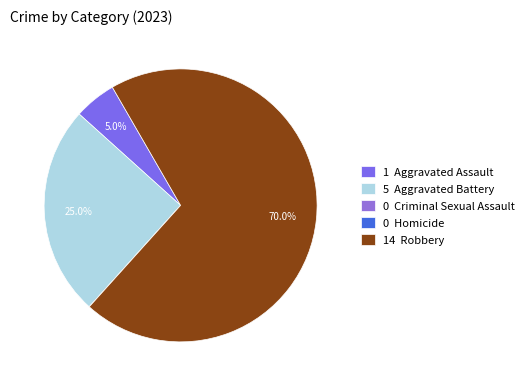

Which category has the smallest portion of the pie?

Criminal Sexual Assault